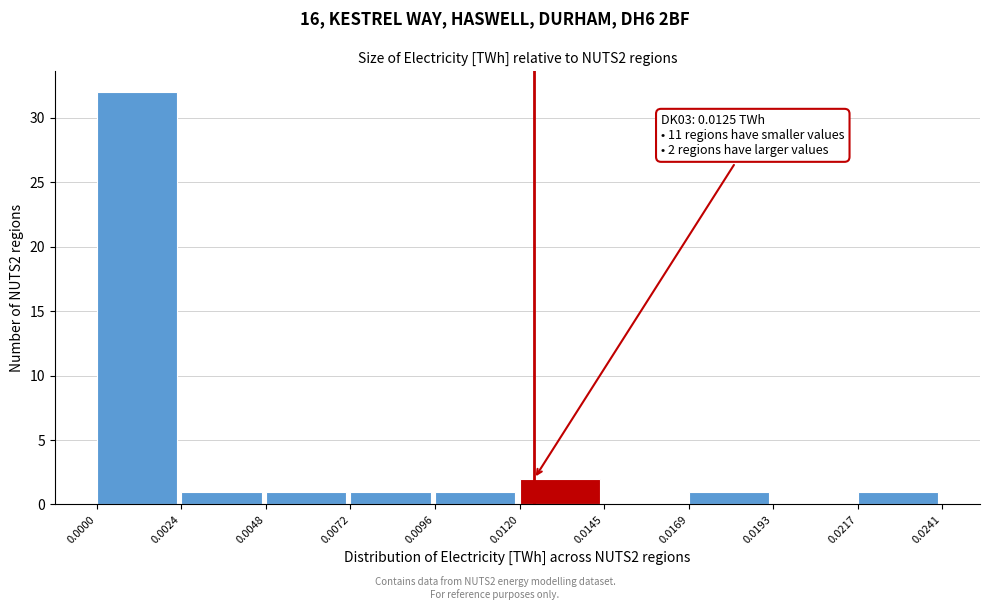

Over which range of the x-axis is the bar tallest?

0.0000 to 0.0024